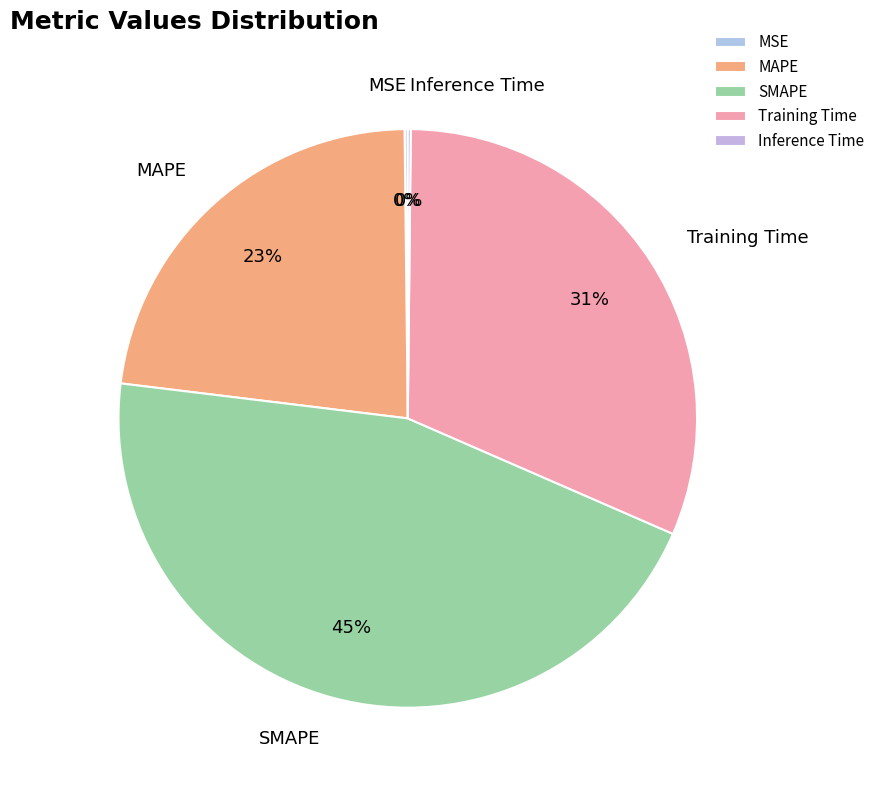

Which slice is the largest?

SMAPE